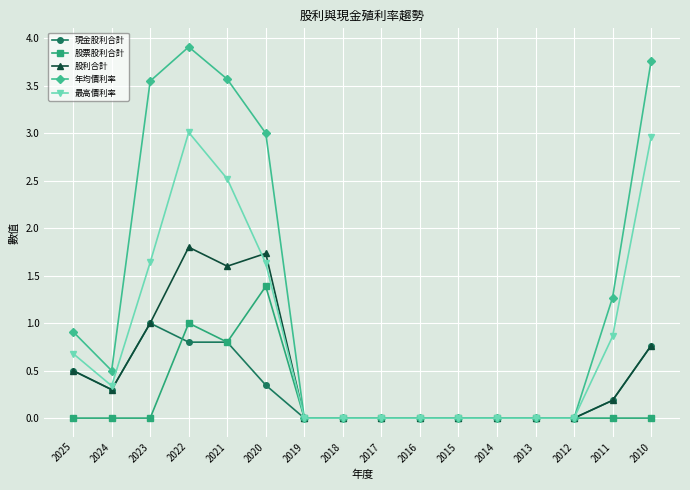

Which series has the largest total across all categories?

年均價利率